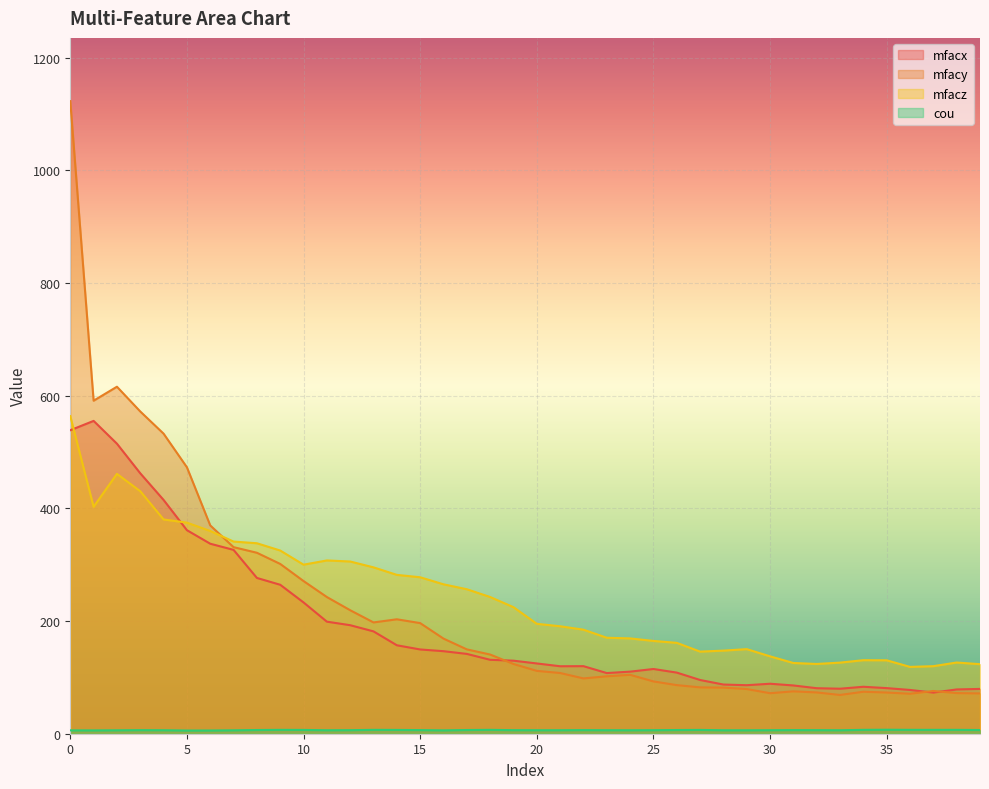

True or false: mfacx has a value of 157.0 at 14.

True